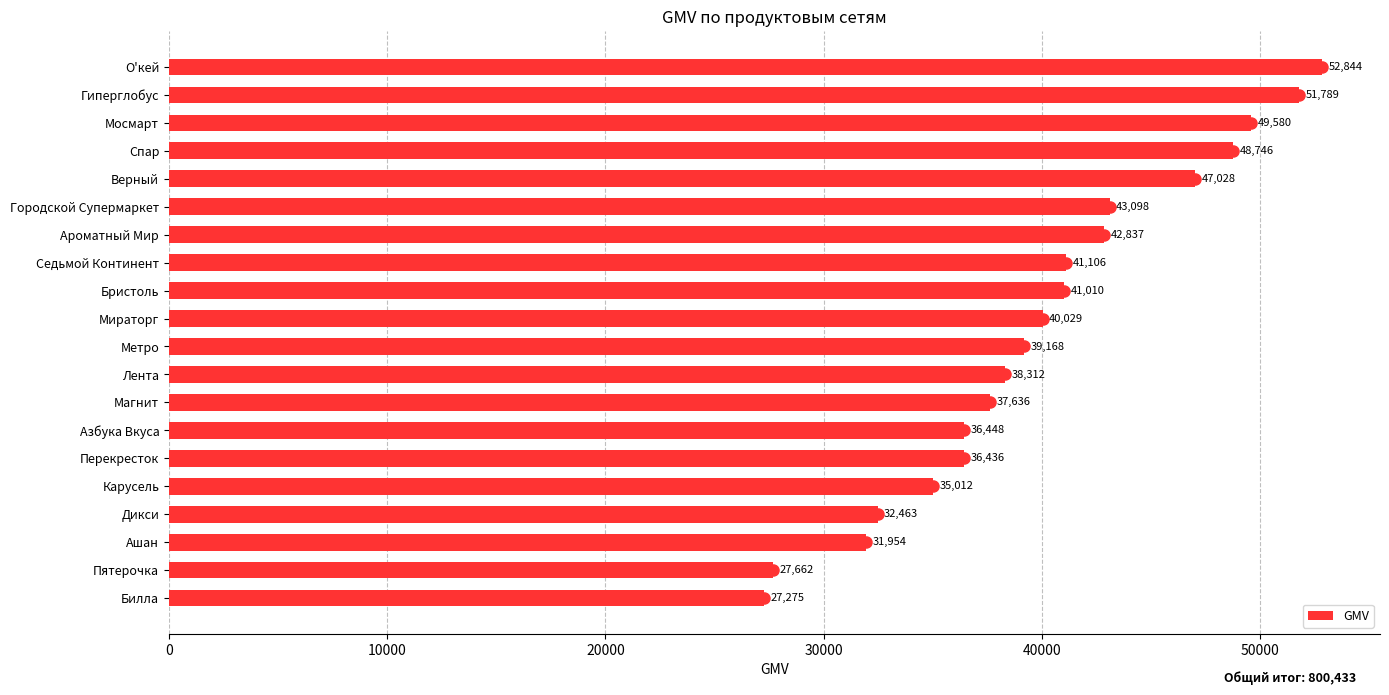

Reading top to bottom, transcribe all the data shown in this chart.

О'кей=52844	Гиперглобус=51789	Мосмарт=49580	Спар=48746	Верный=47028	Городской Супермаркет=43098	Ароматный Мир=42837	Седьмой Континент=41106	Бристоль=41010	Мираторг=40029	Метро=39168	Лента=38312	Магнит=37636	Азбука Вкуса=36448	Перекресток=36436	Карусель=35012	Дикси=32463	Ашан=31954	Пятерочка=27662	Билла=27275